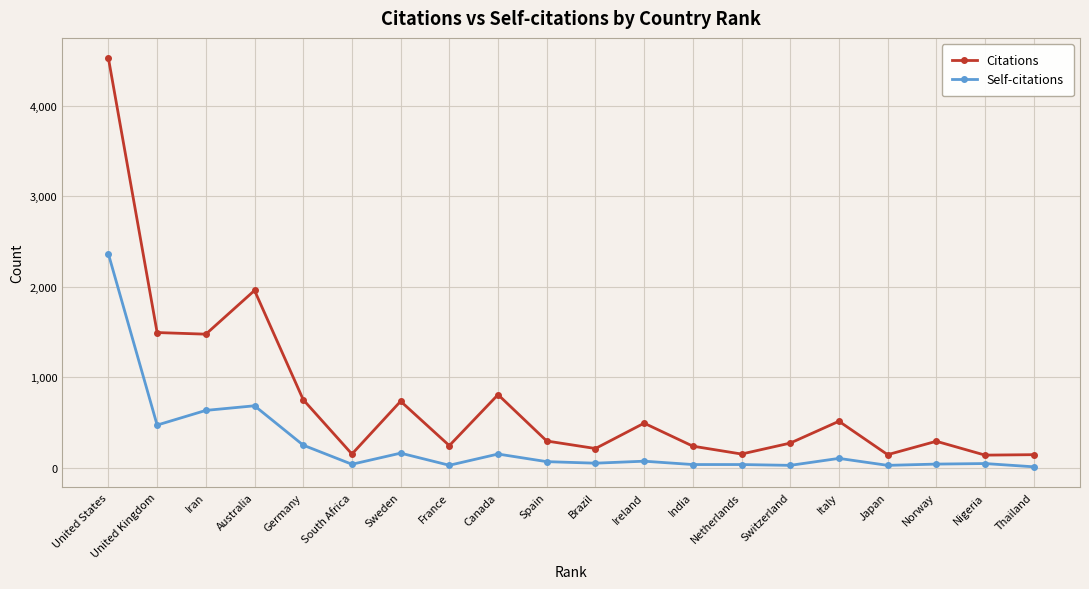

At Germany, list the series in order from largest to smallest.

Citations, Self-citations